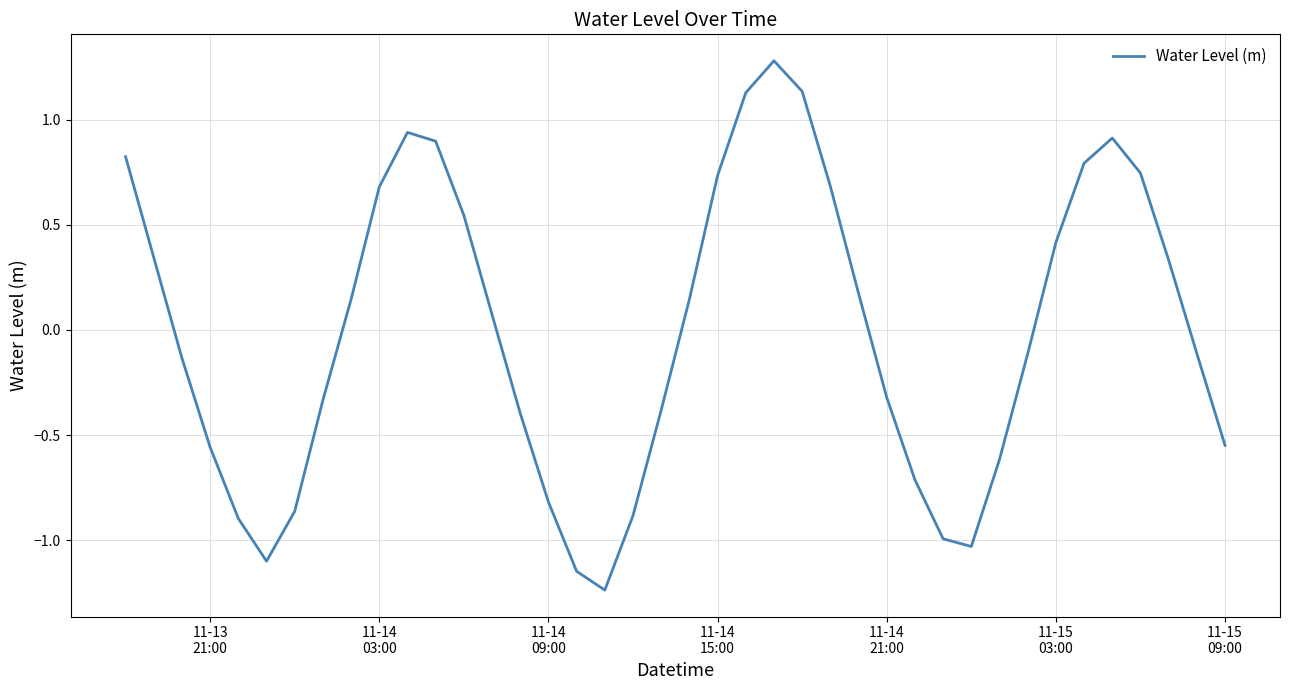

What is the difference between the maximum and minimum values?

2.5